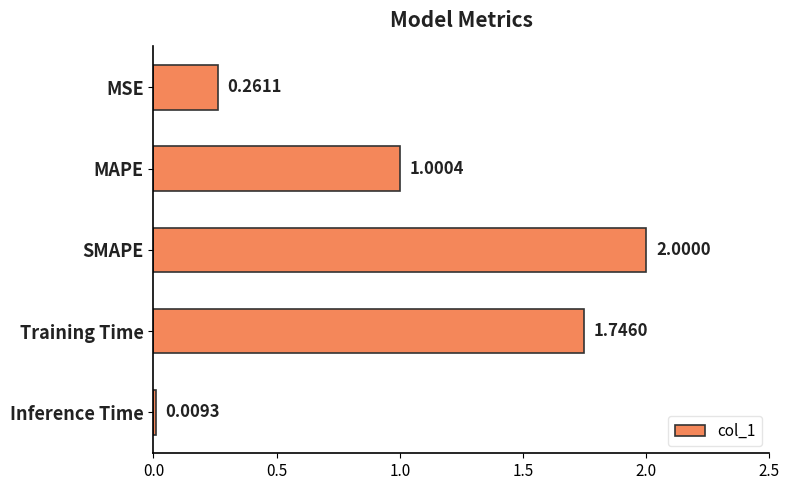

What is the label of the 4th bar from the top?

Training Time